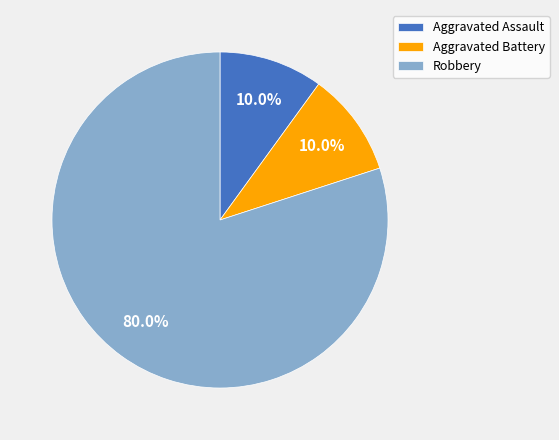

Does Aggravated Assault account for over 50% of the chart?

No